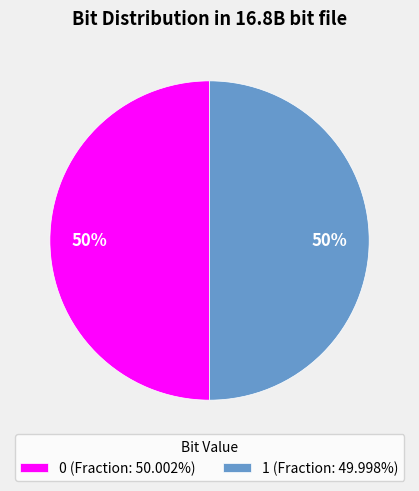

How many slices are in this pie chart?

2